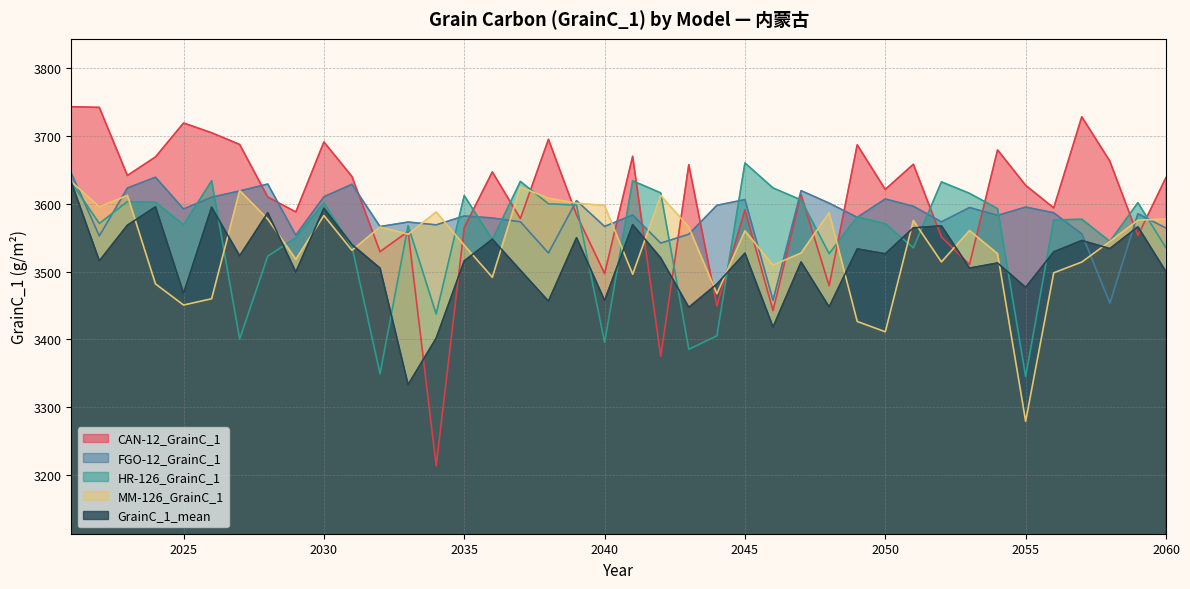

How many data points does each series have?

40